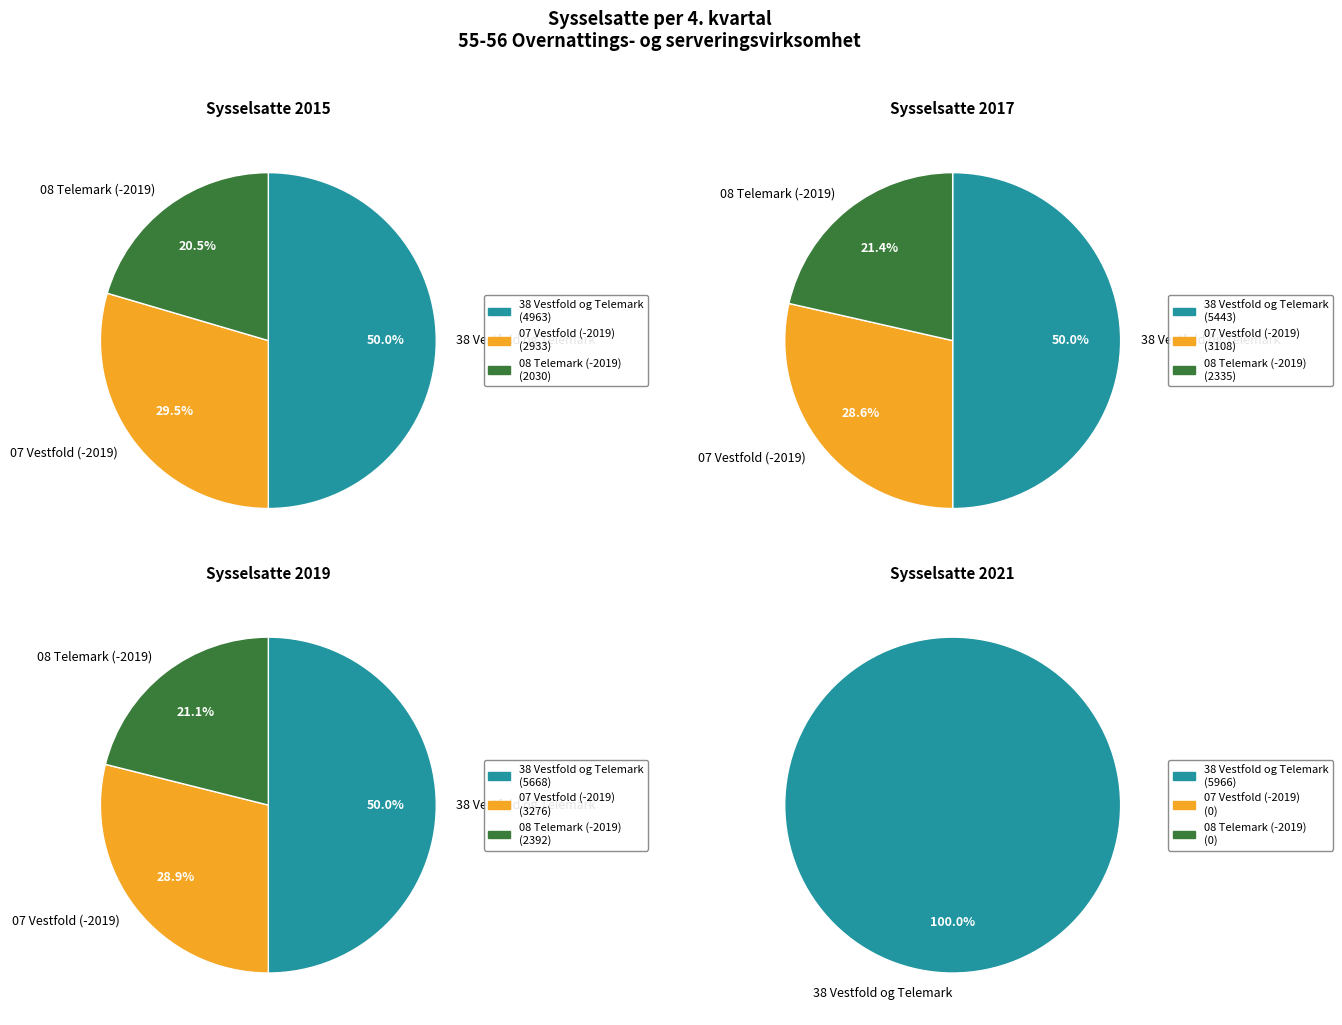

Does 2019 represent more than half of the total?

No